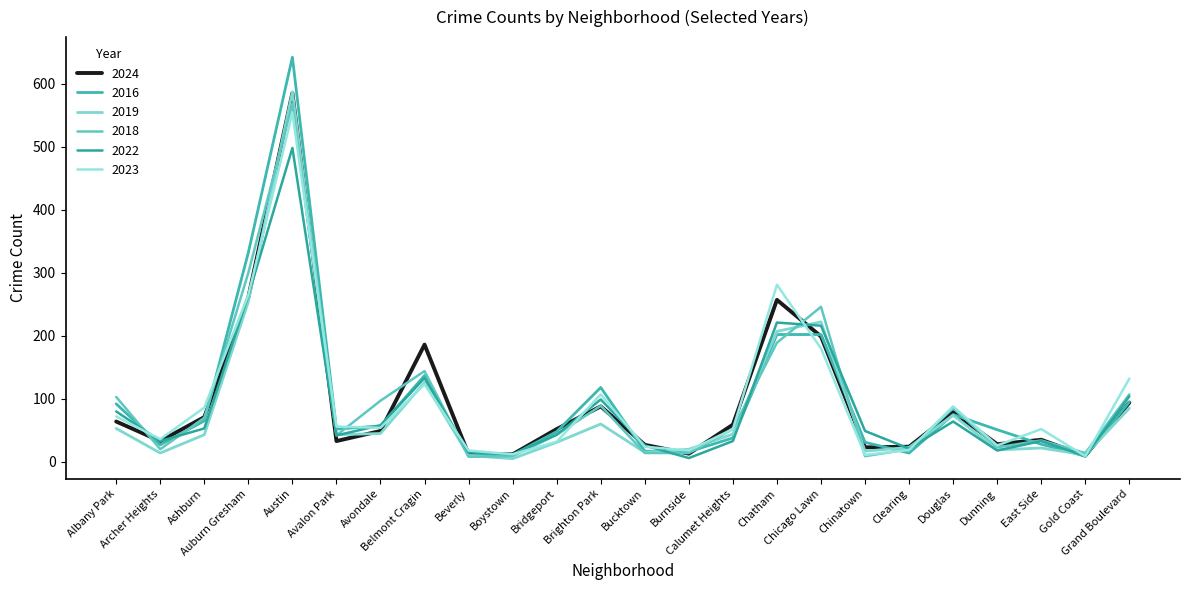

Which series has the largest total across all categories?

2016